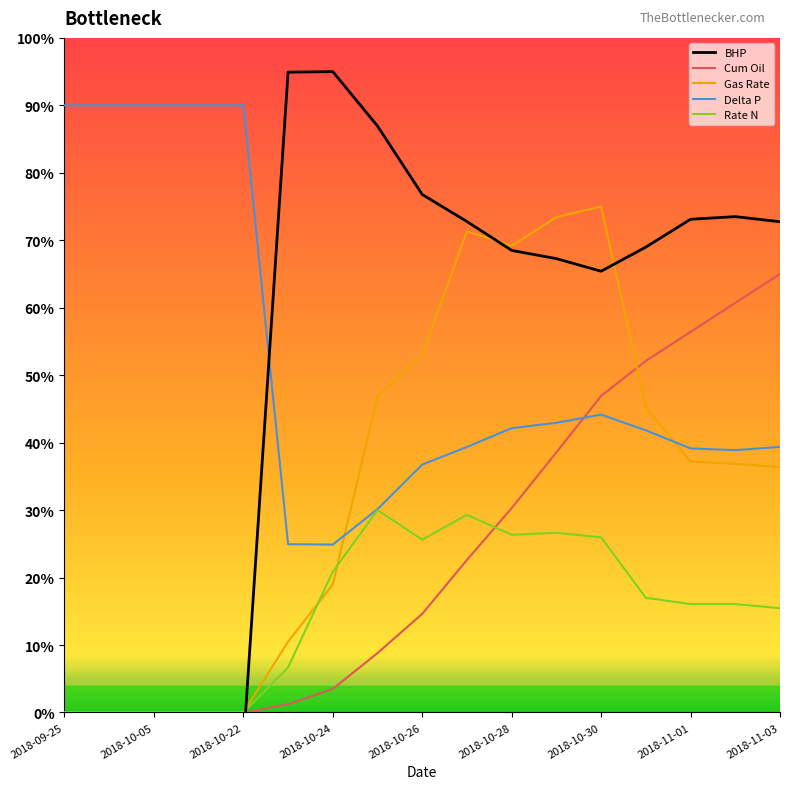

Rank the series by their maximum value, from lowest to highest.

Rate N, Cum Oil, Gas Rate, Delta P, BHP